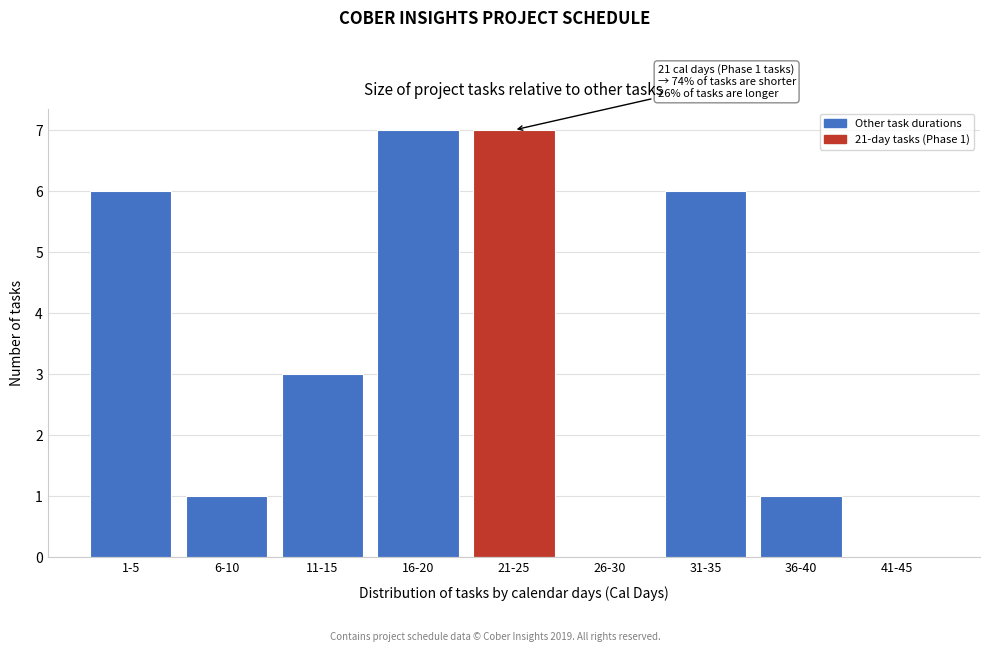

Reading left to right, what are all the values shown in this chart?

1-5=6	6-10=1	11-15=3	16-20=7	21-25=7	26-30=0	31-35=6	36-40=1	41-45=0